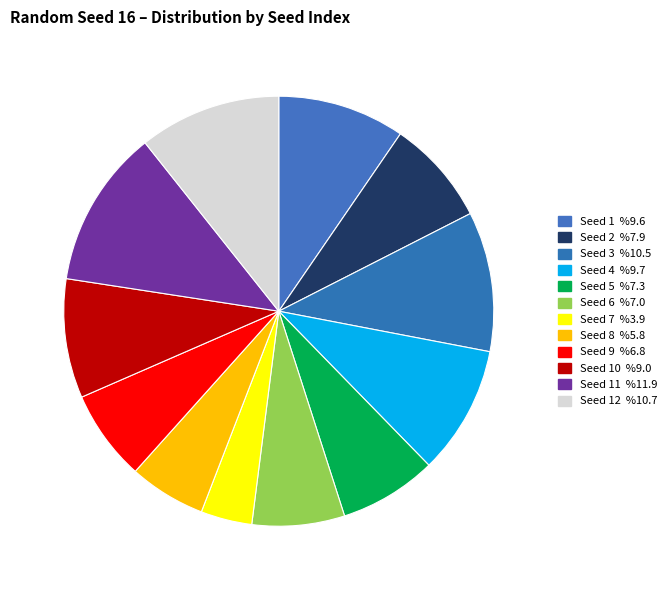

Rank the categories by value from highest to lowest.

11, 12, 3, 4, 1, 10, 2, 5, 6, 9, 8, 7